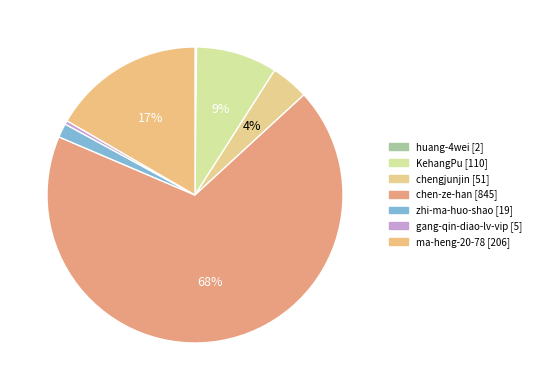

What is the smallest slice in the pie chart?

huang-4wei